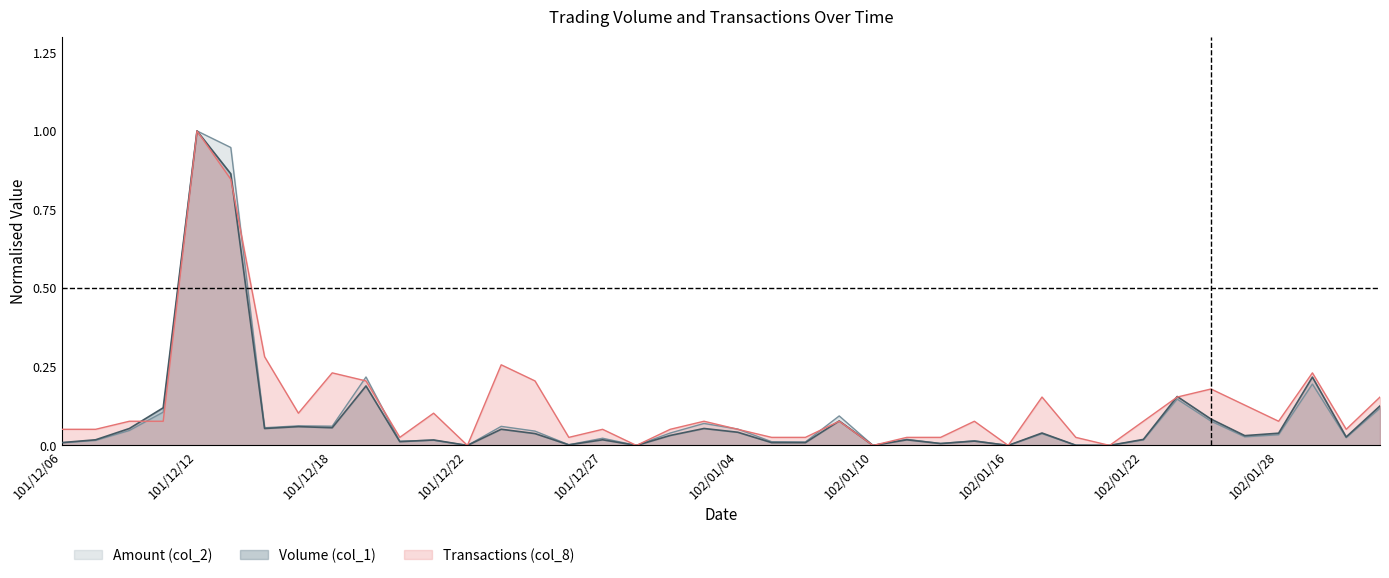

Reading left to right, what are all the values shown in this chart?

Volume (col_1): 101/12/06=0.0	101/12/07=0.0	101/12/10=0.1	101/12/11=0.1	101/12/12=1.0	101/12/13=0.9	101/12/14=0.1	101/12/17=0.1	101/12/18=0.1	101/12/19=0.2	101/12/20=0.0	101/12/21=0.0	101/12/22=0.0	101/12/24=0.1	101/12/25=0.0	101/12/26=0.0	101/12/27=0.0	101/12/28=0.0	102/01/02=0.0	102/01/03=0.1	102/01/04=0.0	102/01/07=0.0	102/01/08=0.0	102/01/09=0.1	102/01/10=0.0	102/01/11=0.0	102/01/14=0.0	102/01/15=0.0	102/01/16=0.0	102/01/17=0.0	102/01/18=0.0	102/01/21=0.0	102/01/22=0.0	102/01/23=0.2	102/01/24=0.1	102/01/25=0.0	102/01/28=0.0	102/01/29=0.2	102/01/30=0.0	102/01/31=0.1
Amount (col_2): 101/12/06=0.0	101/12/07=0.0	101/12/10=0.0	101/12/11=0.1	101/12/12=1.0	101/12/13=0.9	101/12/14=0.1	101/12/17=0.1	101/12/18=0.1	101/12/19=0.2	101/12/20=0.0	101/12/21=0.0	101/12/22=0.0	101/12/24=0.1	101/12/25=0.0	101/12/26=0.0	101/12/27=0.0	101/12/28=0.0	102/01/02=0.0	102/01/03=0.1	102/01/04=0.1	102/01/07=0.0	102/01/08=0.0	102/01/09=0.1	102/01/10=0.0	102/01/11=0.0	102/01/14=0.0	102/01/15=0.0	102/01/16=0.0	102/01/17=0.0	102/01/18=0.0	102/01/21=0.0	102/01/22=0.0	102/01/23=0.1	102/01/24=0.1	102/01/25=0.0	102/01/28=0.0	102/01/29=0.2	102/01/30=0.0	102/01/31=0.1
Transactions (col_8): 101/12/06=0.1	101/12/07=0.1	101/12/10=0.1	101/12/11=0.1	101/12/12=1.0	101/12/13=0.8	101/12/14=0.3	101/12/17=0.1	101/12/18=0.2	101/12/19=0.2	101/12/20=0.0	101/12/21=0.1	101/12/22=0.0	101/12/24=0.3	101/12/25=0.2	101/12/26=0.0	101/12/27=0.1	101/12/28=0.0	102/01/02=0.1	102/01/03=0.1	102/01/04=0.1	102/01/07=0.0	102/01/08=0.0	102/01/09=0.1	102/01/10=0.0	102/01/11=0.0	102/01/14=0.0	102/01/15=0.1	102/01/16=0.0	102/01/17=0.2	102/01/18=0.0	102/01/21=0.0	102/01/22=0.1	102/01/23=0.2	102/01/24=0.2	102/01/25=0.1	102/01/28=0.1	102/01/29=0.2	102/01/30=0.1	102/01/31=0.2